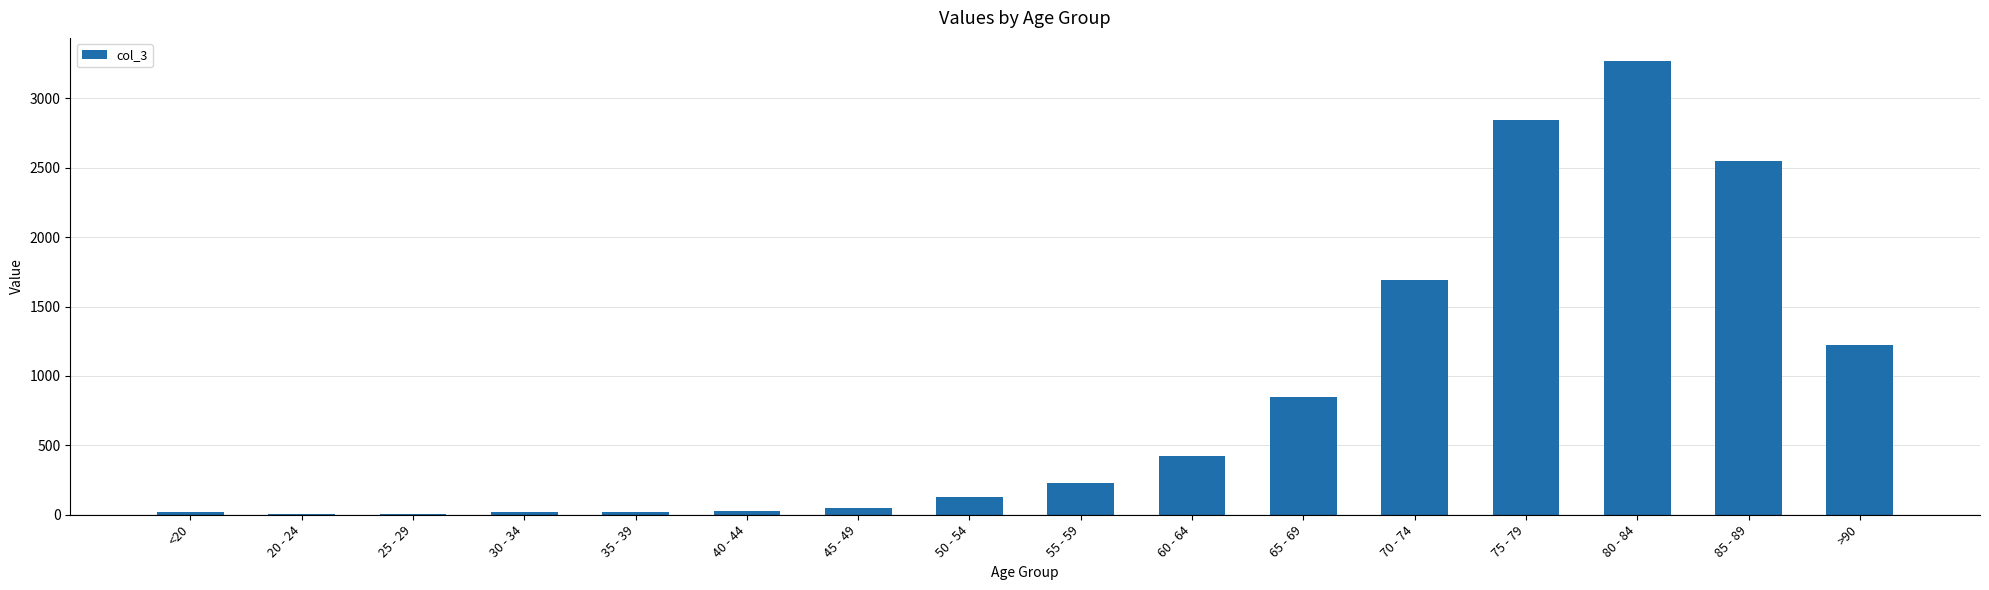

Which category has the highest value across all series?

80 - 84